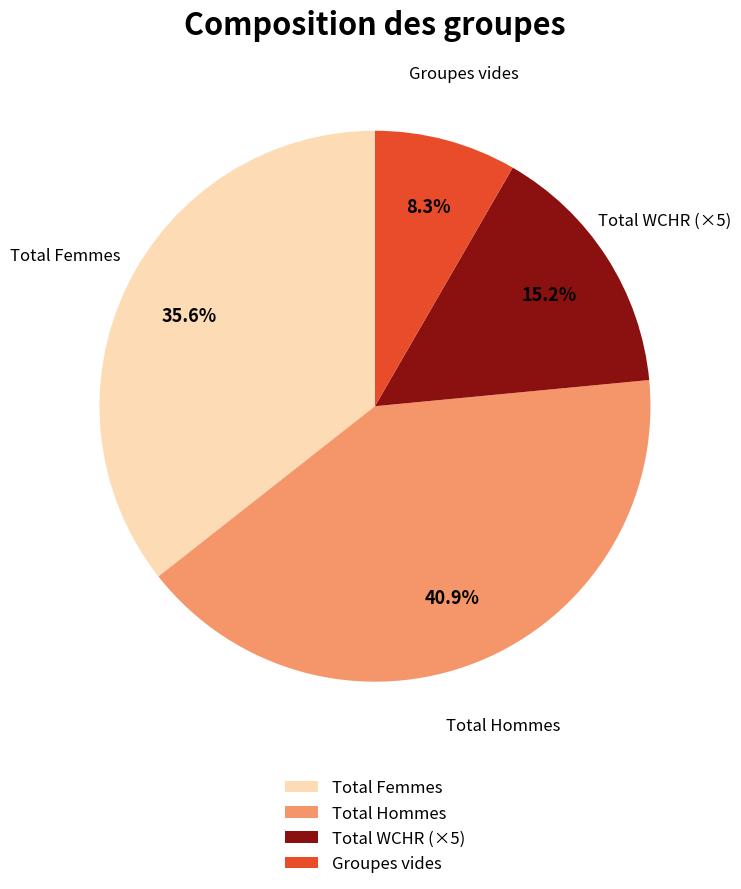

What is the ratio of the value at Total WCHR (×5) to the value at Total Hommes?

0.4